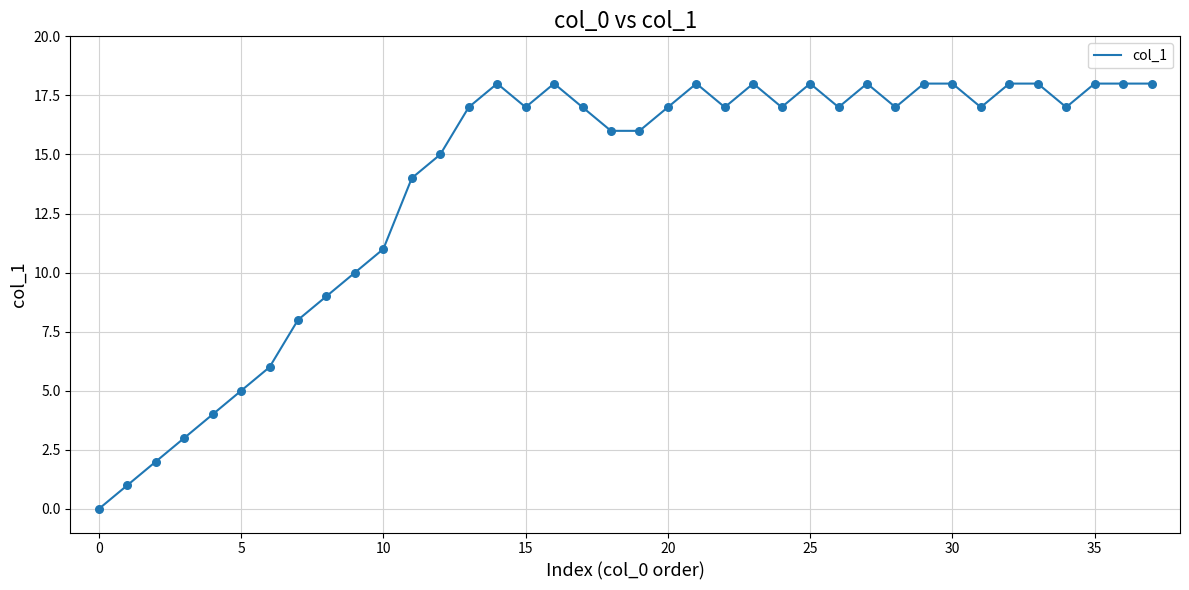

What is the maximum value shown in the chart?

18